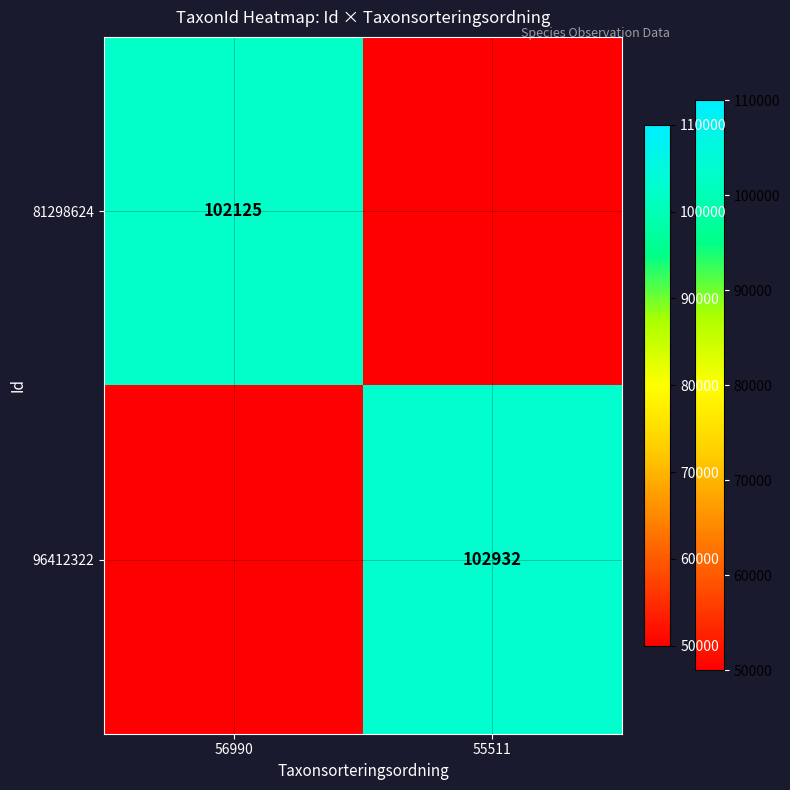

True or false: 81298624 has a value of 169674 at 56990.

False